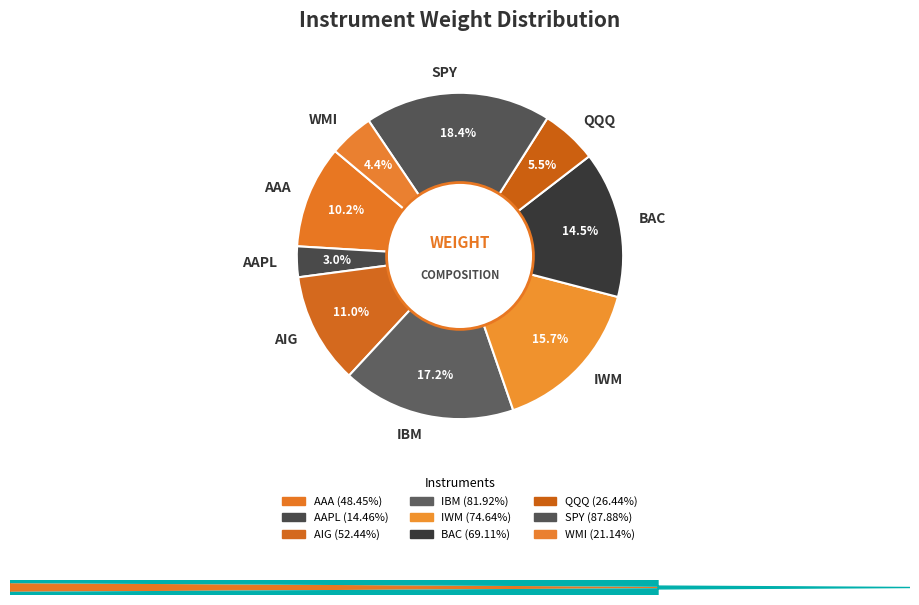

How many segments does this pie chart have?

9